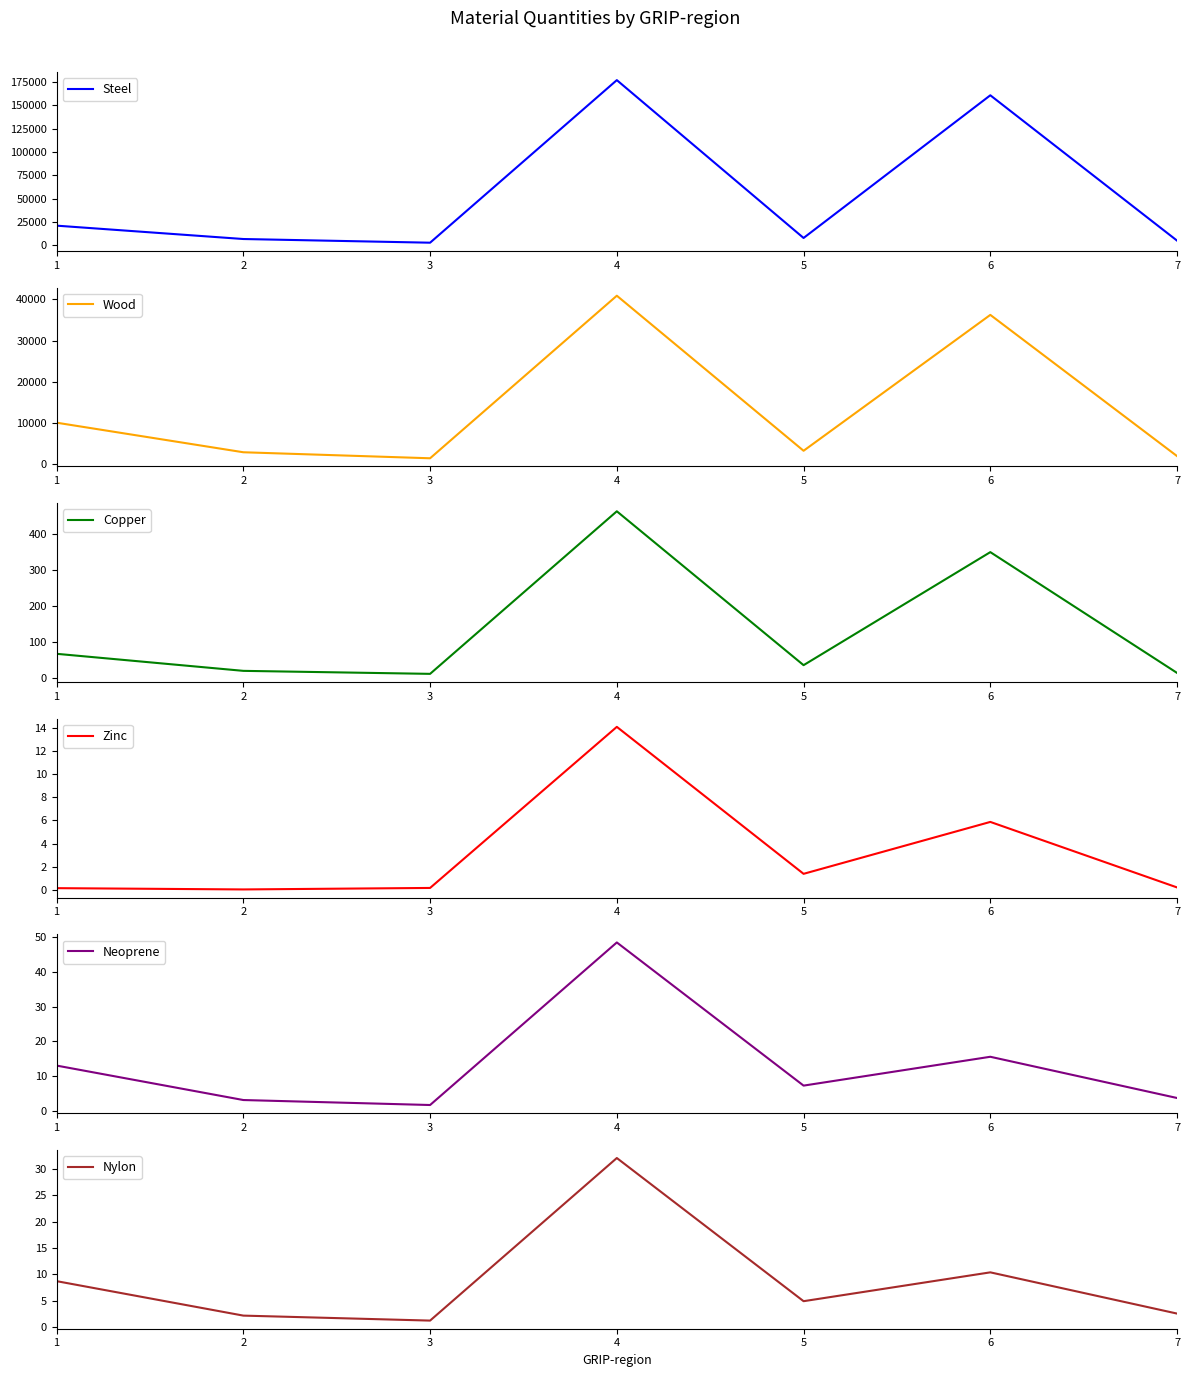

At which label does Copper reach its minimum?

3